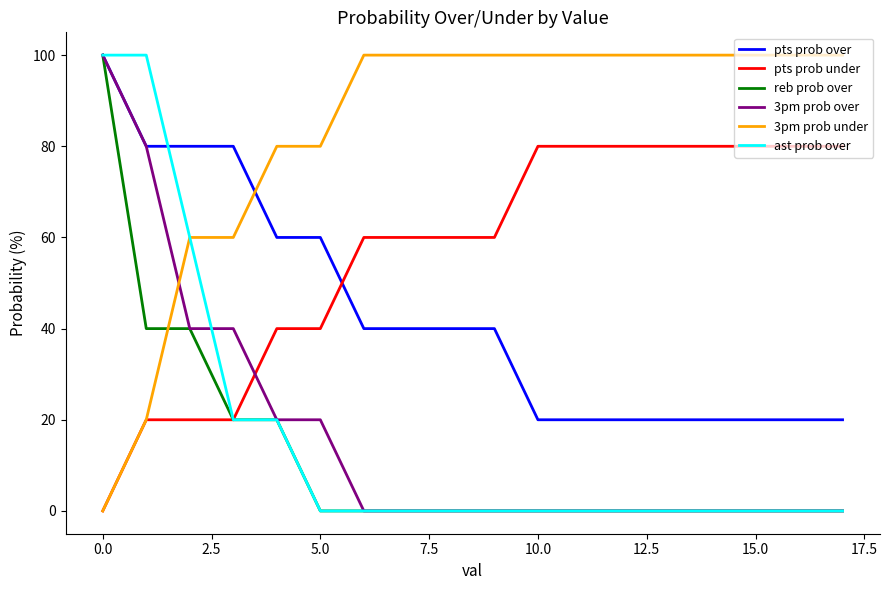

What is the highest value of the pts prob under series?

80